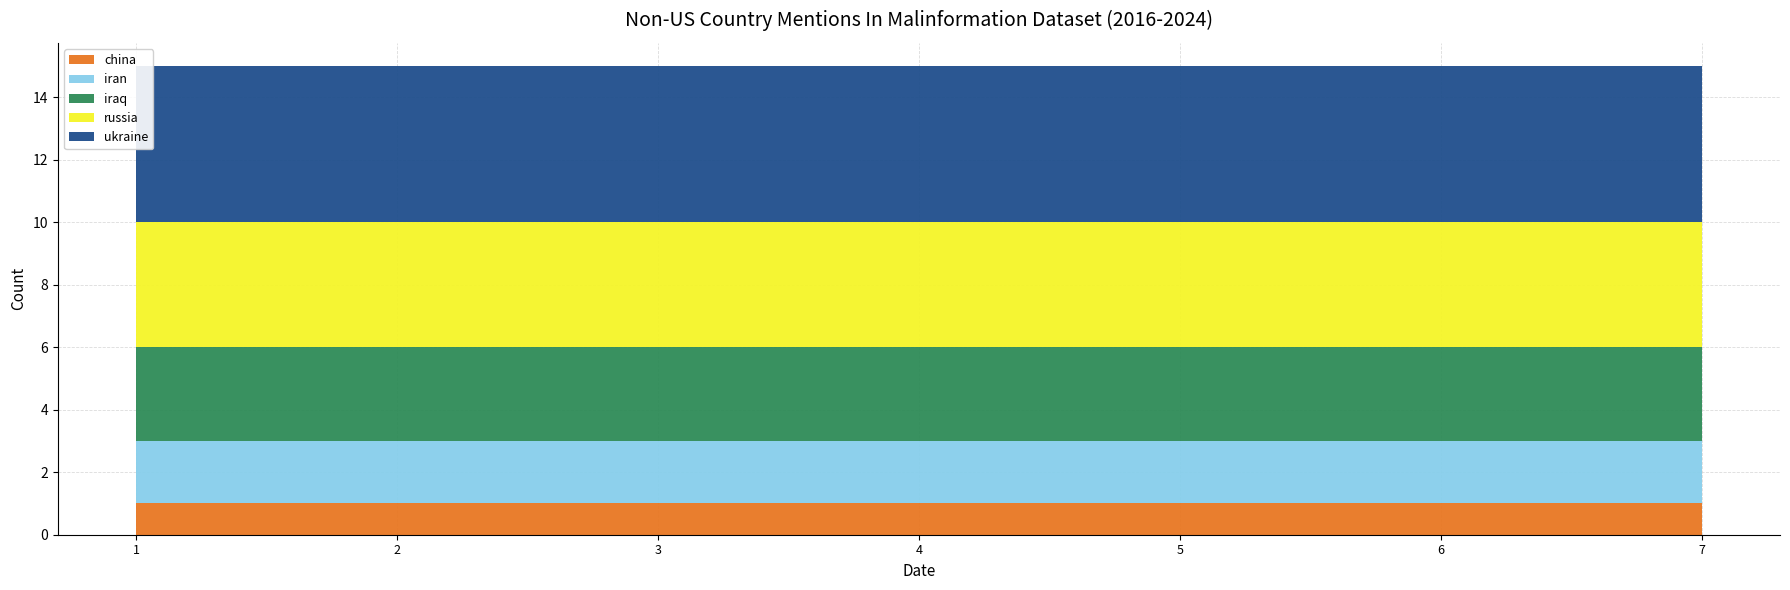

Reading left to right, what are all the values shown in this chart?

china: 1	1	1	1	1	1	1
iran: 2	2	2	2	2	2	2
iraq: 3	3	3	3	3	3	3
russia: 4	4	4	4	4	4	4
ukraine: 5	5	5	5	5	5	5